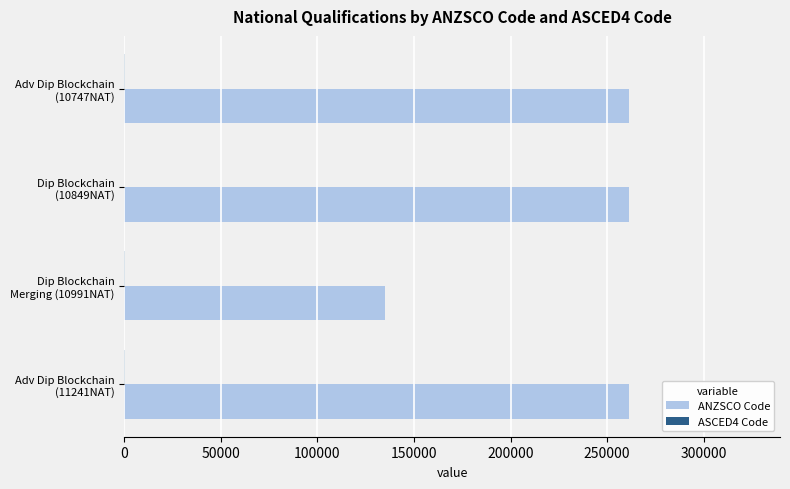

Which series has the largest total across all categories?

ANZSCO Code